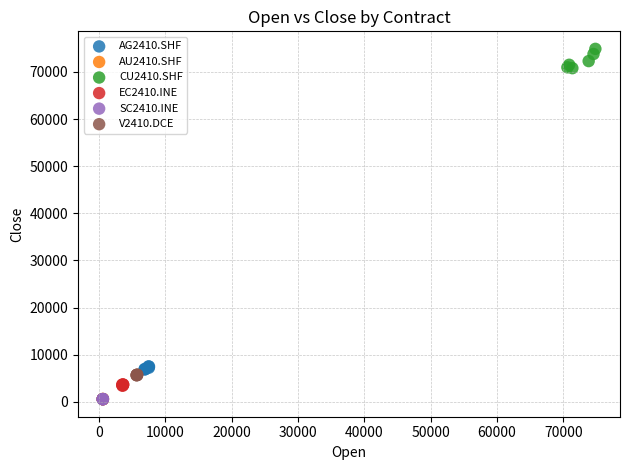

What are all the series names shown in the legend?

AG2410.SHF, AU2410.SHF, CU2410.SHF, EC2410.INE, SC2410.INE, V2410.DCE